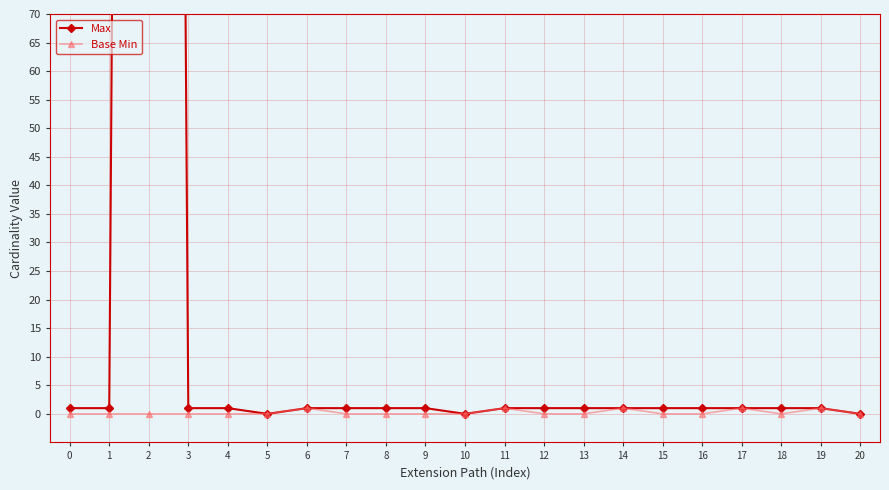

The Base Min series shows 0 at 15. True or false?

True